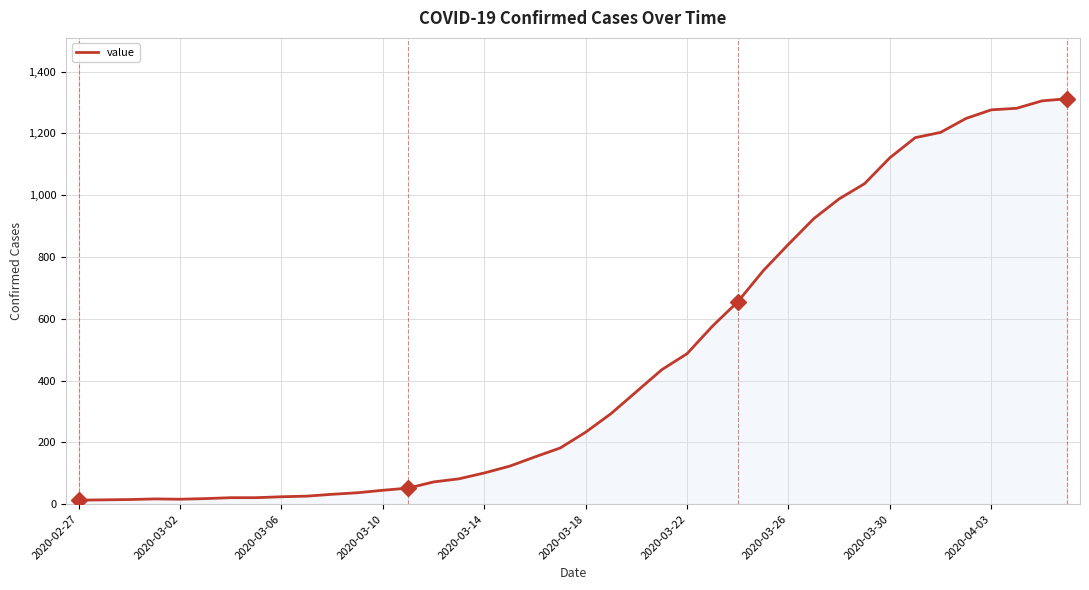

What is the maximum value shown in the chart?

1312